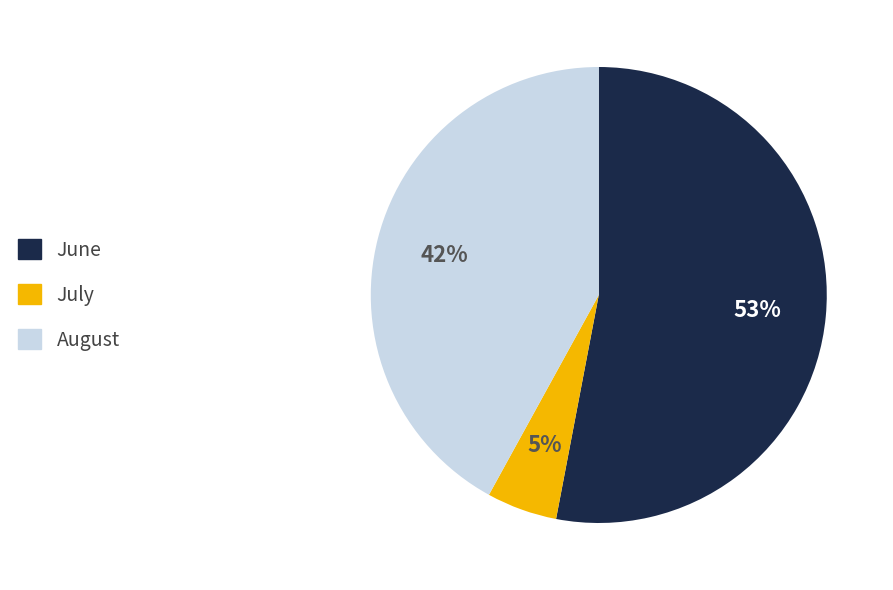

To the nearest percent, what is the average slice percentage?

33%